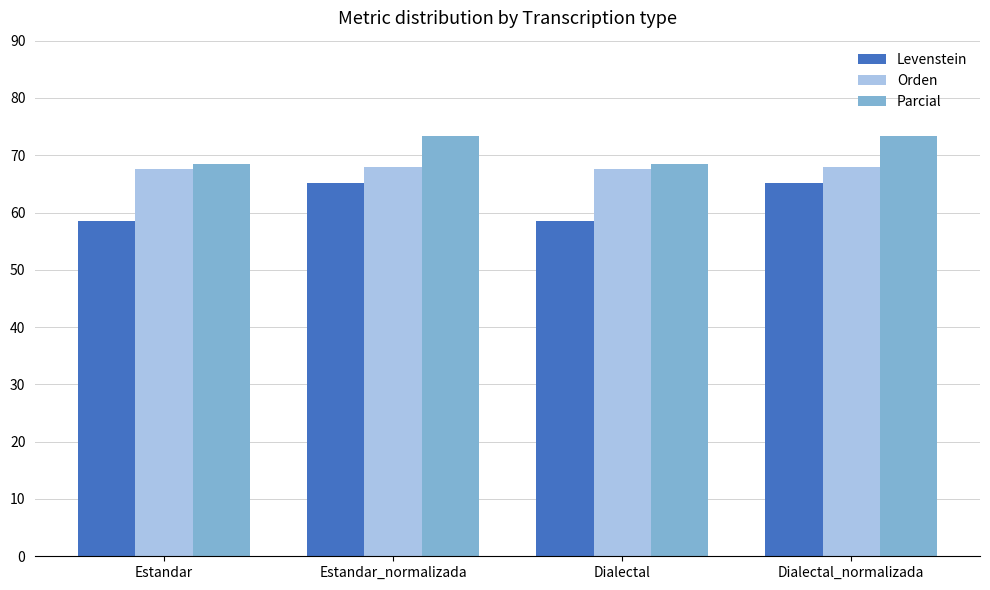

Does the chart contain any negative values?

No